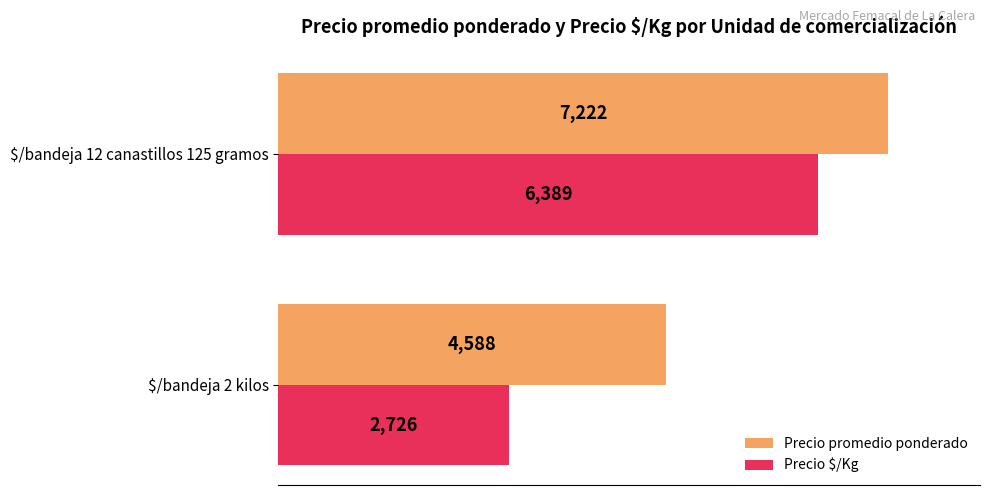

What is the highest value of the Precio $/Kg series?

6389